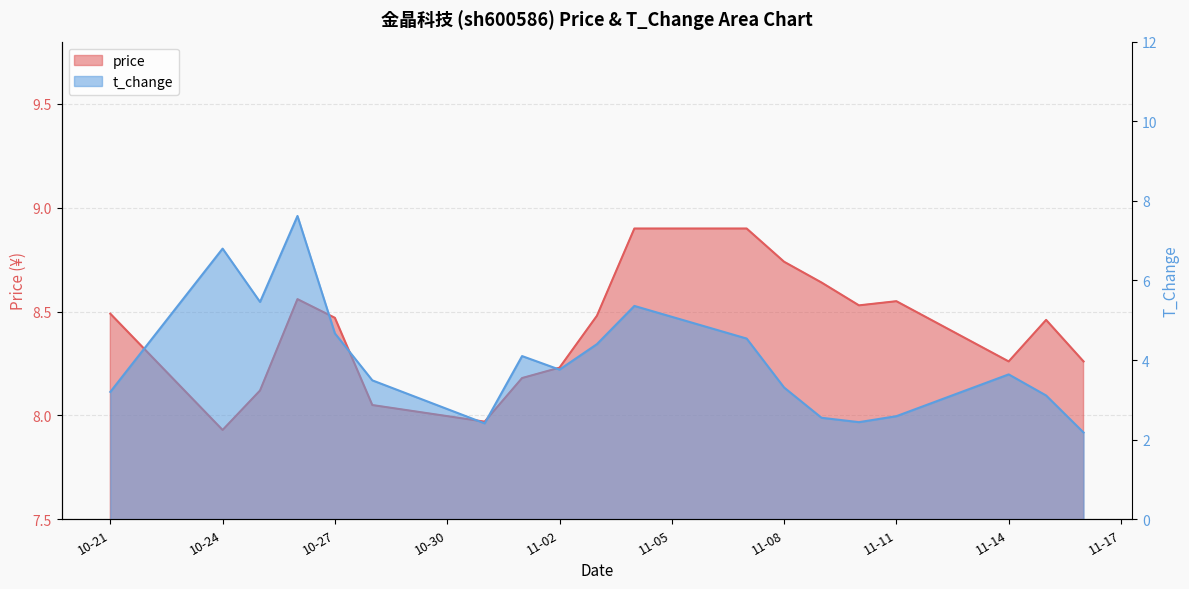

Which series has the largest total across all categories?

price